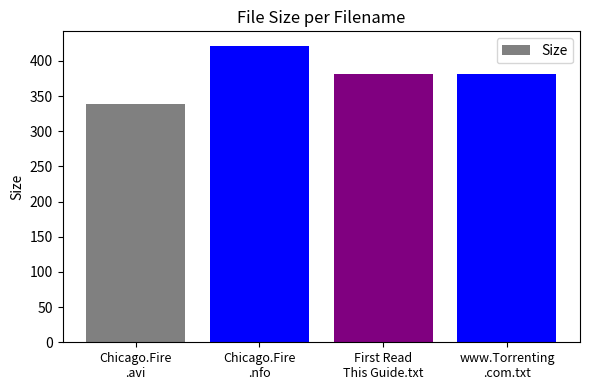

What is the label of the 1st bar from the right?

www.Torrenting
.com.txt